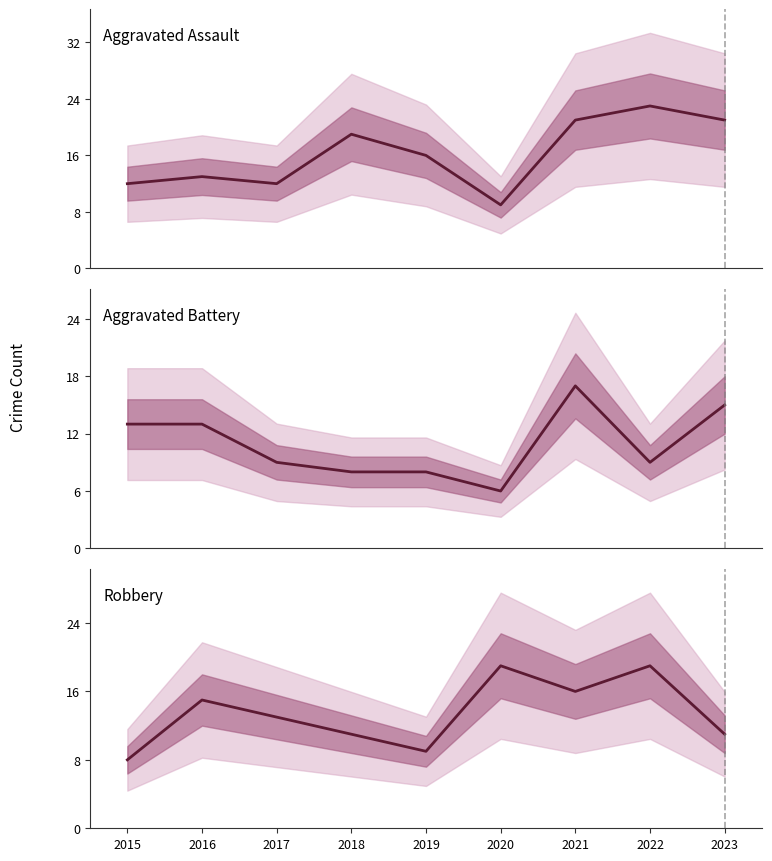

Rank the series at 2015 from highest to lowest value.

Aggravated Battery, Aggravated Assault, Robbery